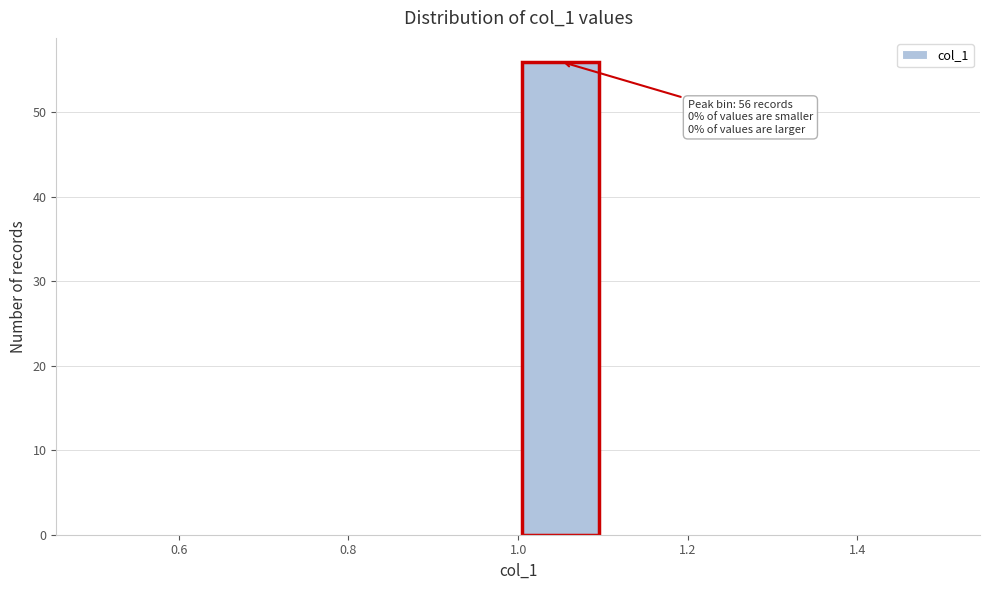

Which range on the x-axis has the tallest bar?

1.0 to 1.1